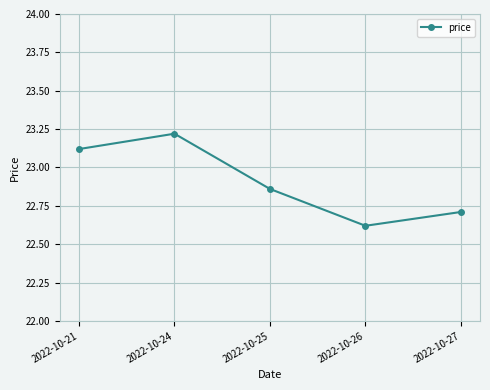

True or false: the data has more than 0 interior local peaks.

True